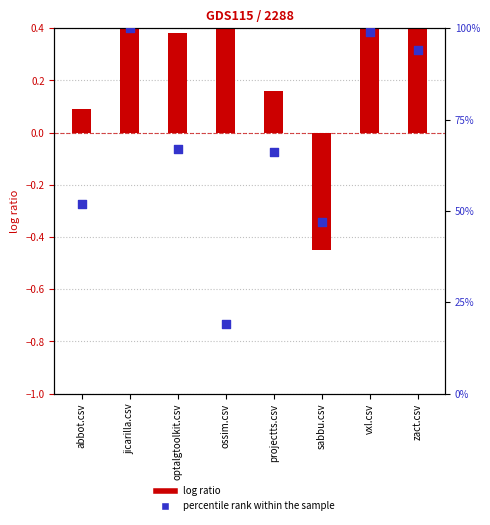

What is the total value across all series at zact.csv?

94.5